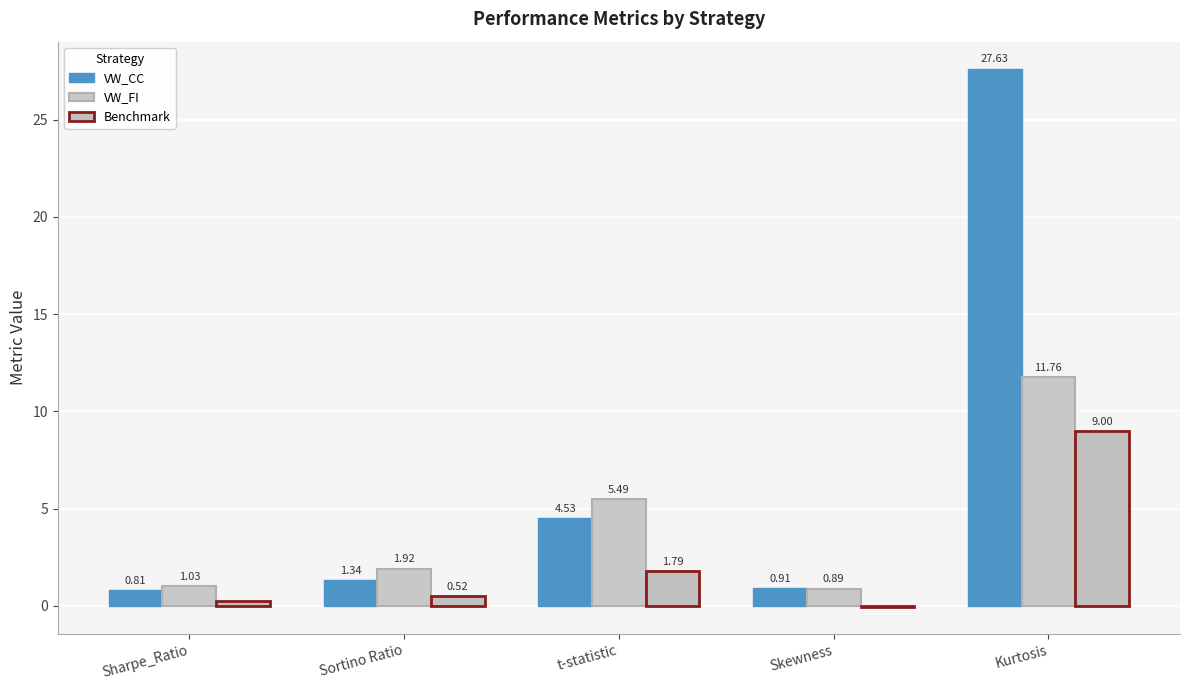

What is the sum of all VW_CC values?

35.2